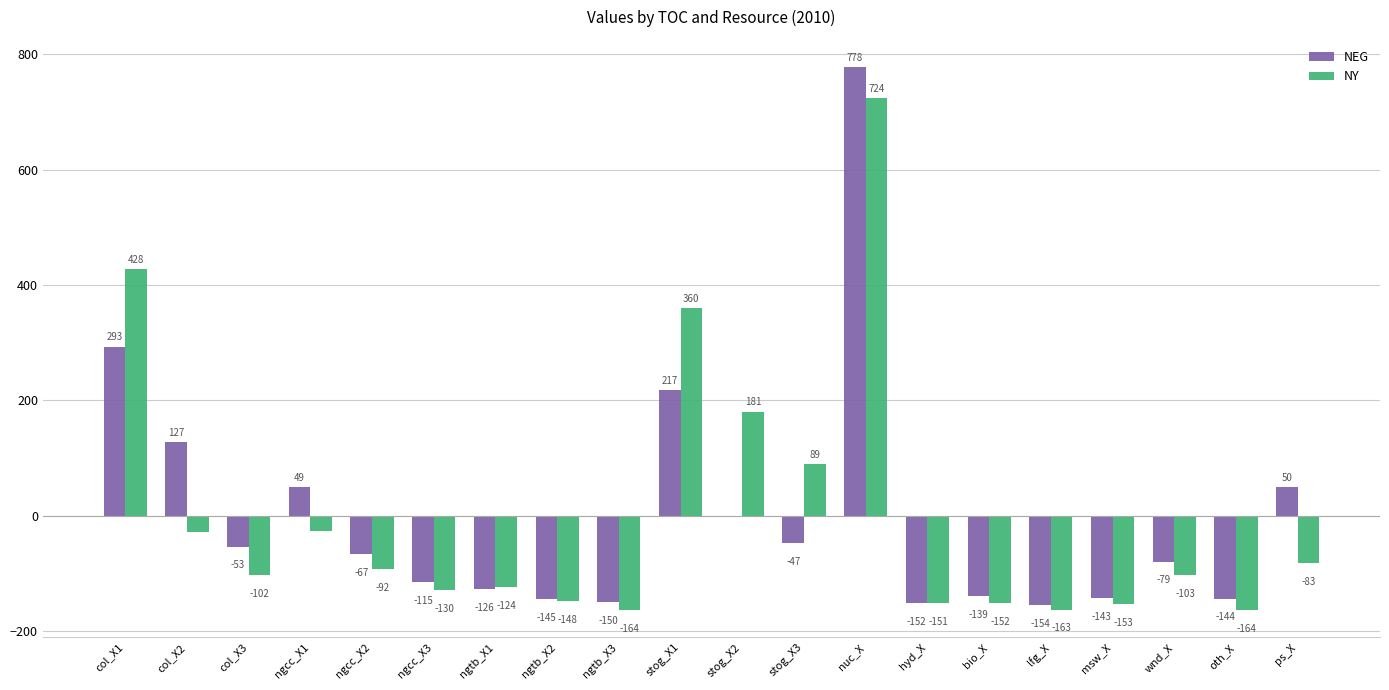

At which label does NEG first exceed -66?

col_X1